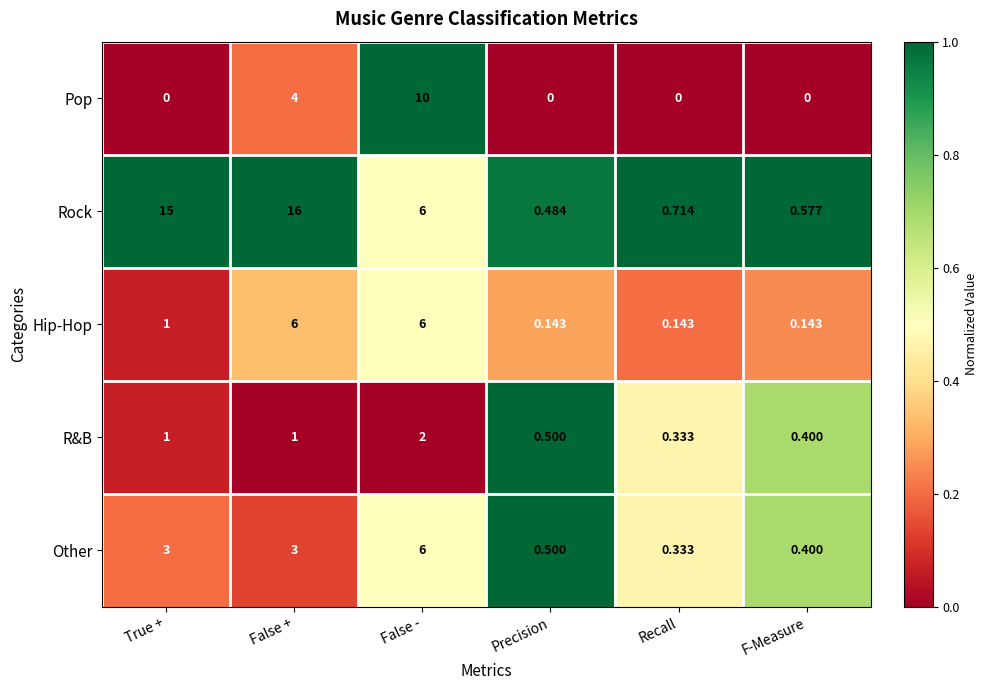

Where is Hip-Hop nearest to the value 3?

True +